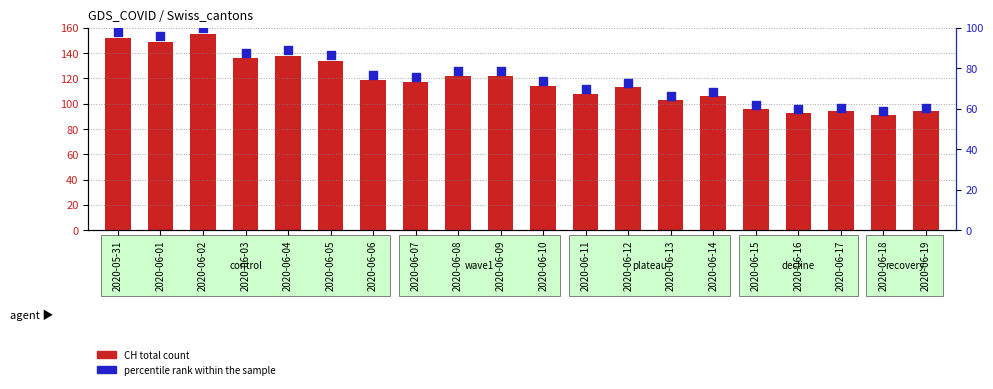

What is the total value across all series at 2020-06-05?

220.5